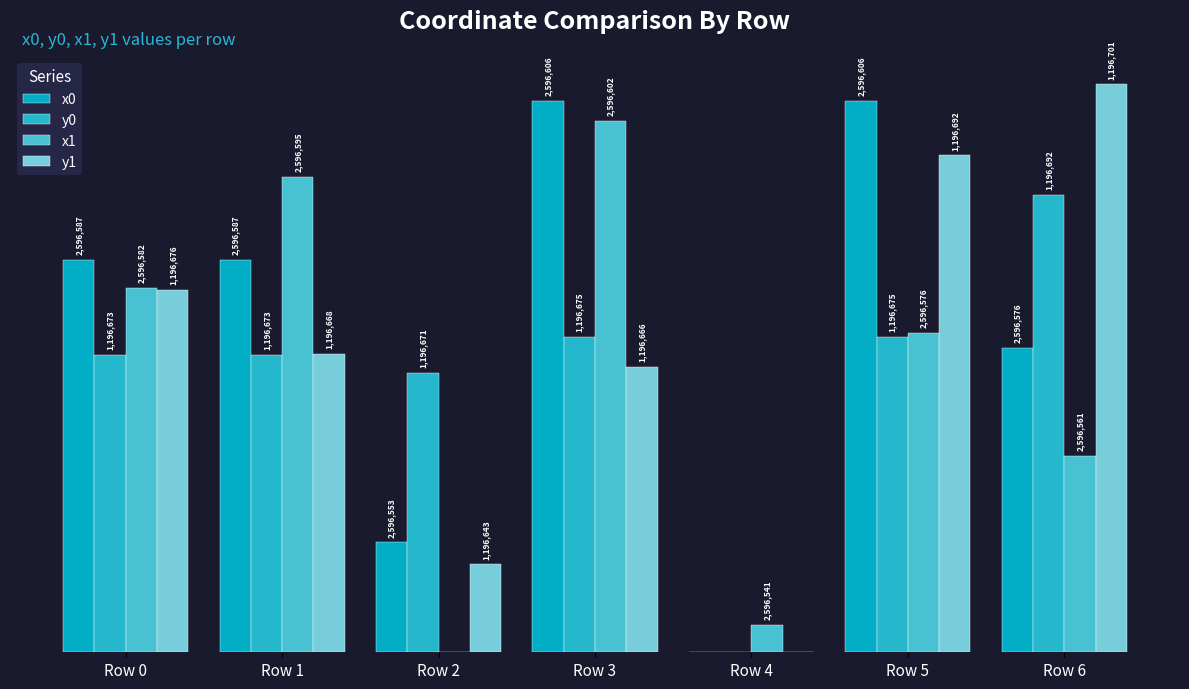

Which series changed the most between Row 0 and Row 2?

x1